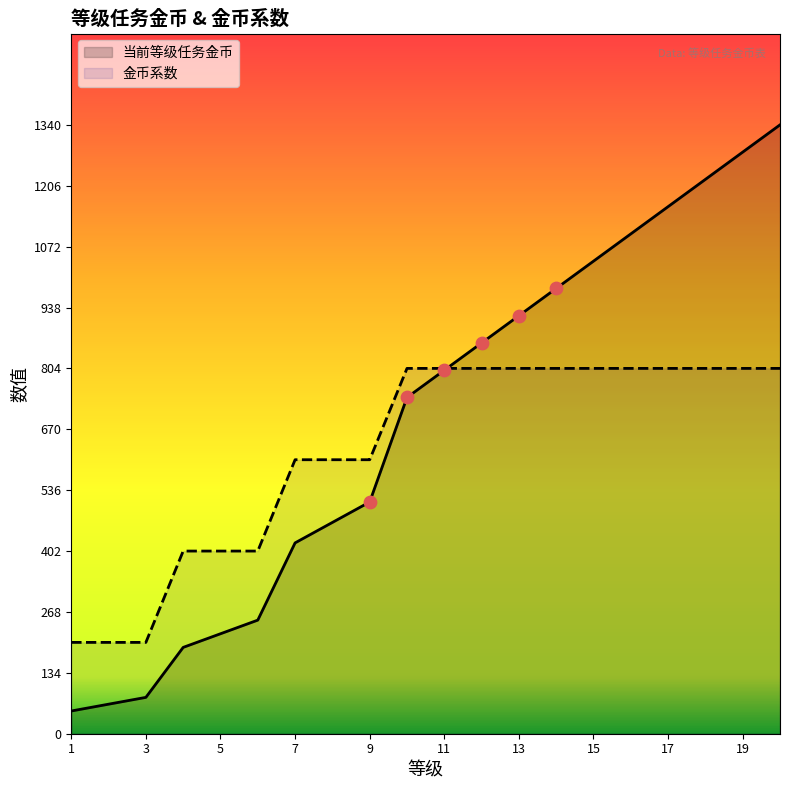

Which series reaches the maximum Y coordinate?

当前等级任务金币